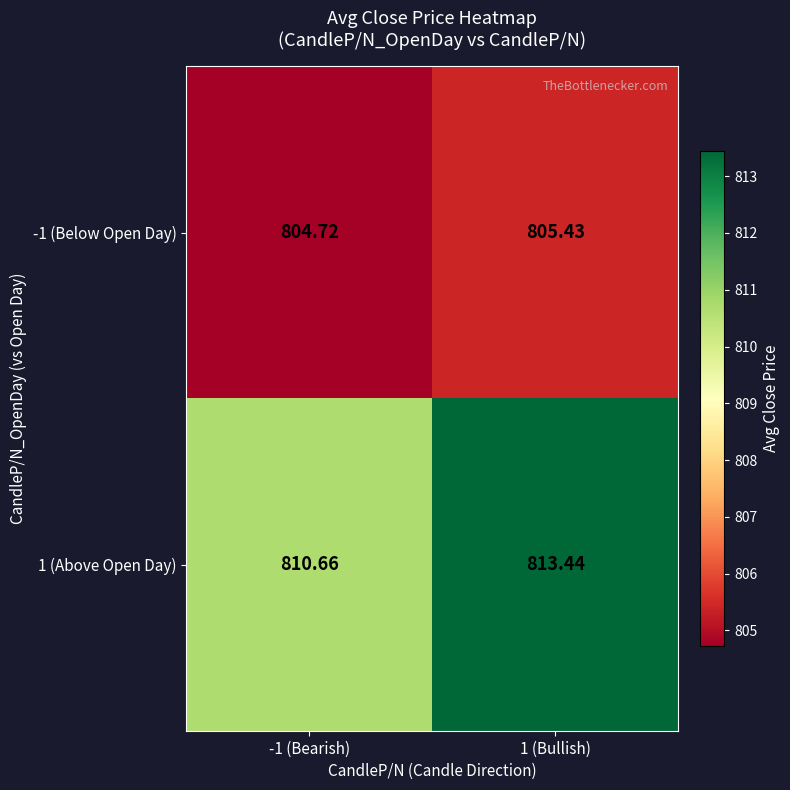

How many distinct data groups are displayed?

2